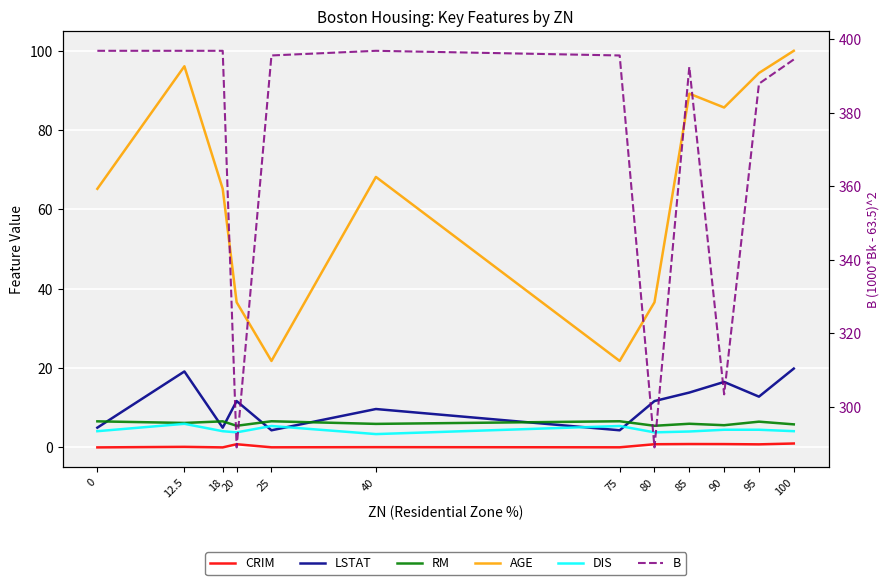

Rank the series by their maximum value, from lowest to highest.

CRIM, DIS, RM, LSTAT, AGE, B